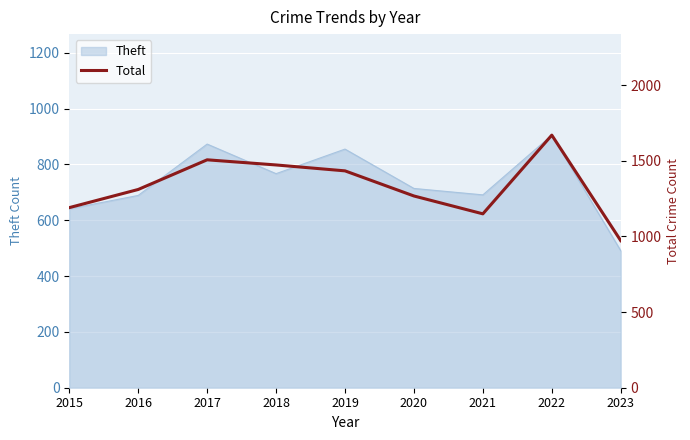

Is it true that Theft equals 1243 at 2019?

False